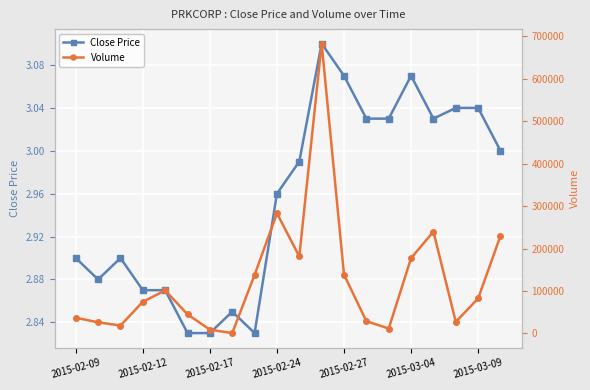

Which series has the largest total across all categories?

Volume